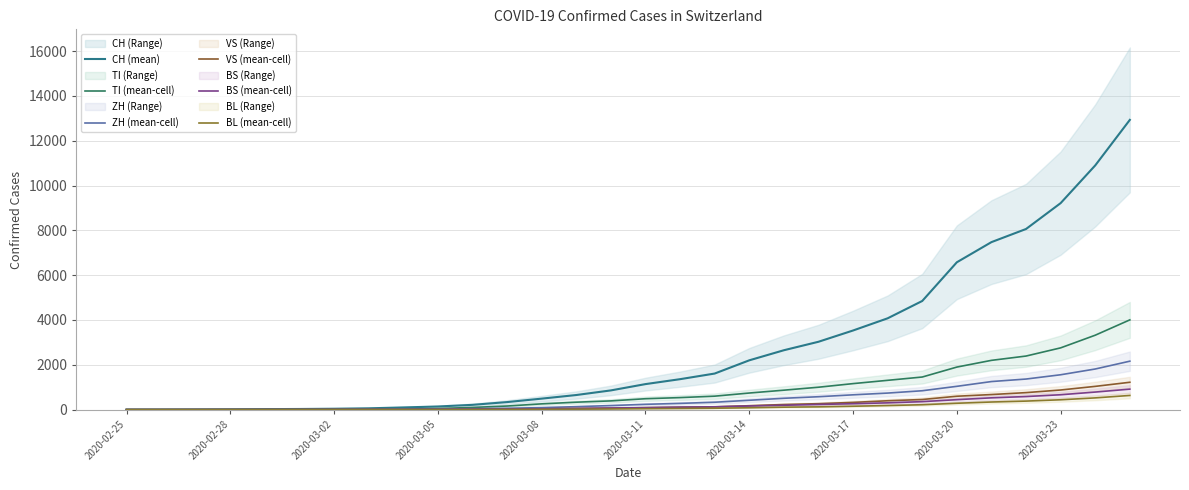

List the series in order of their peak value, highest first.

CH (mean), TI (mean-cell), ZH (mean-cell), VS (mean-cell), BS (mean-cell), BL (mean-cell)